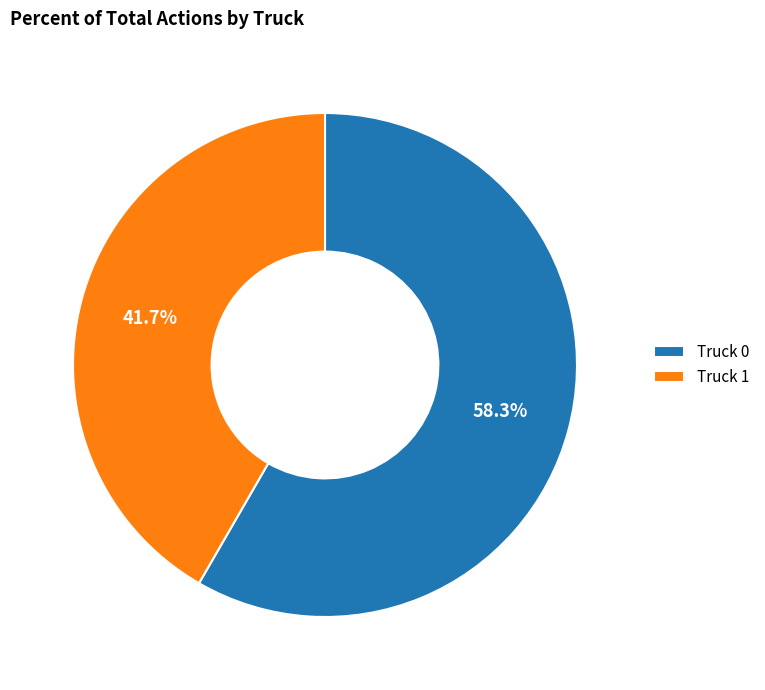

To the nearest percent, what is the combined percentage of Truck 0 and Truck 1?

100%